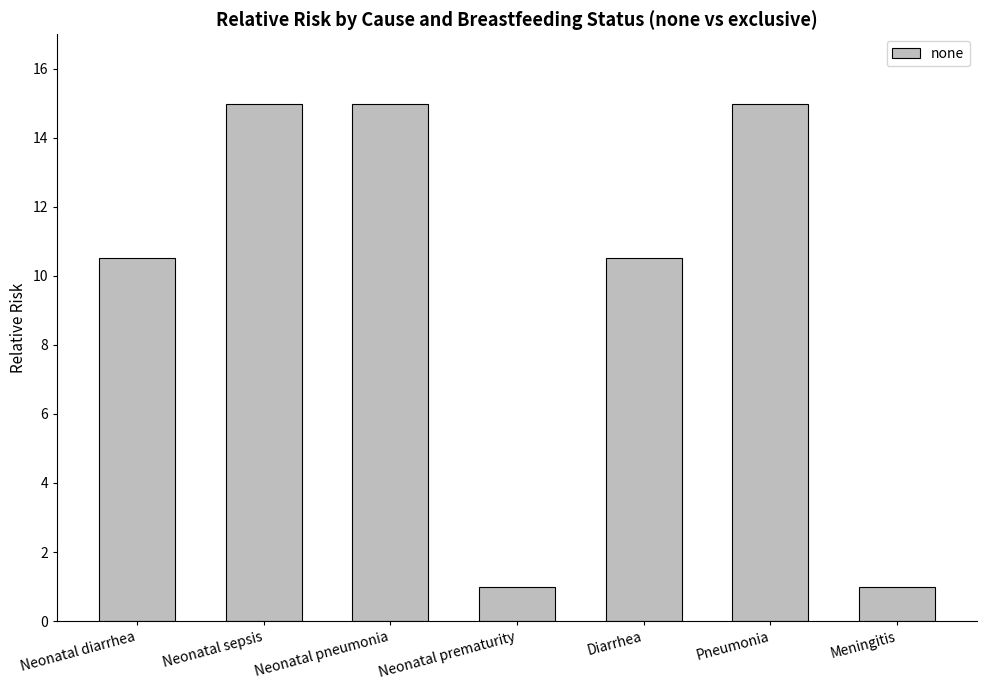

What is the approximate value at Neonatal prematurity?

1.0